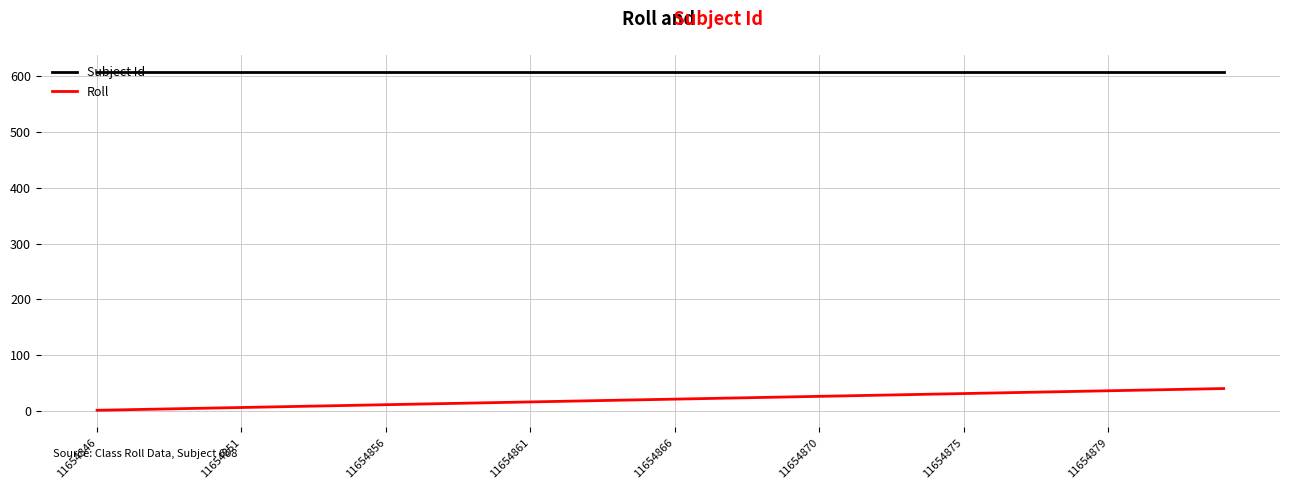

True or false: Roll and Subject Id intersect in this chart.

False